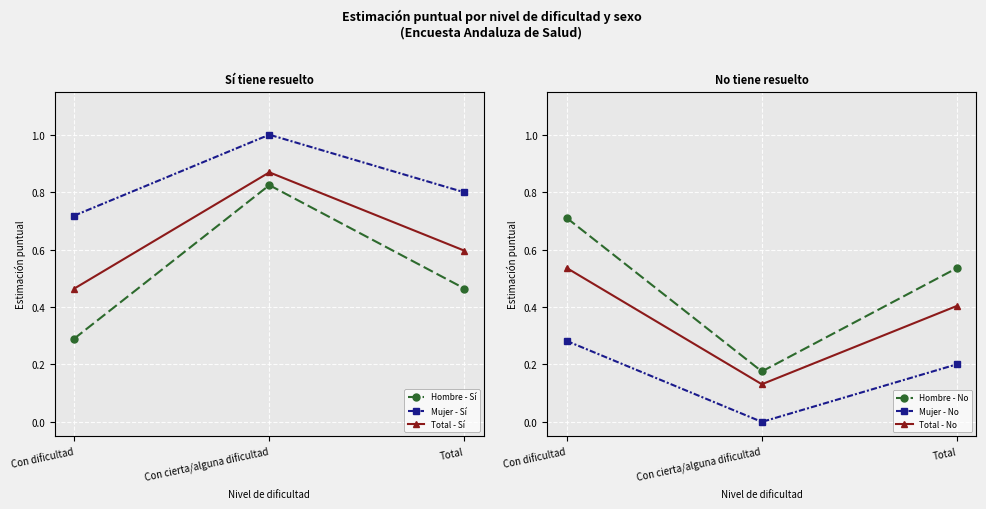

The Hombre - Sí series shows 0.3 at Con dificultad. True or false?

True